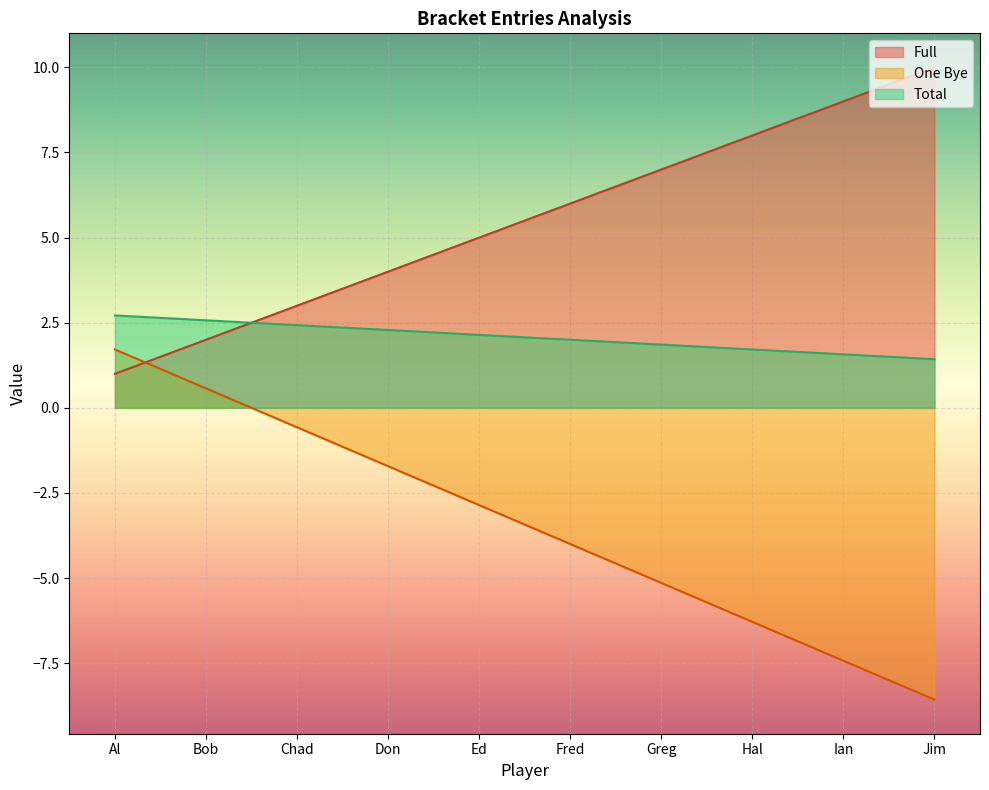

What is the label of the 10th point from the right?

Al